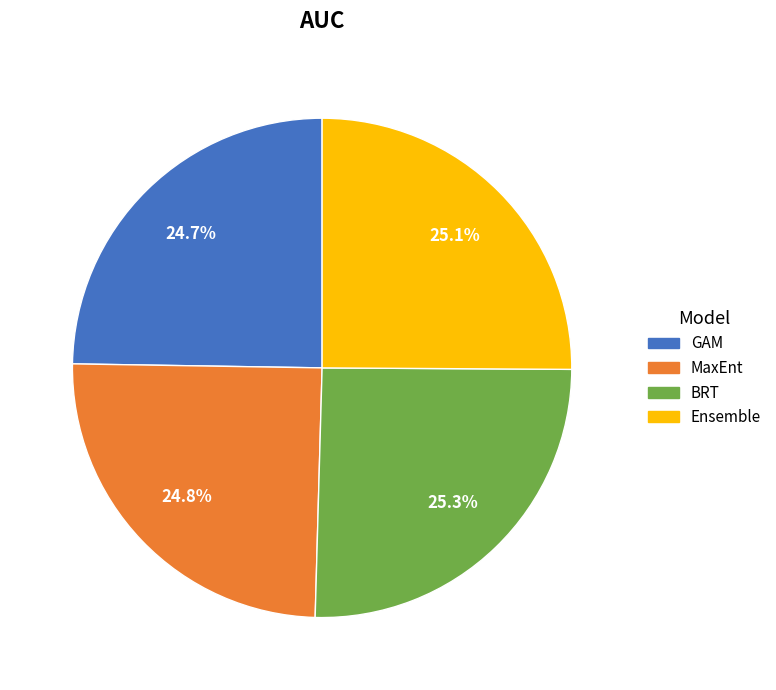

How much of the chart is everything except Ensemble?

74.9%